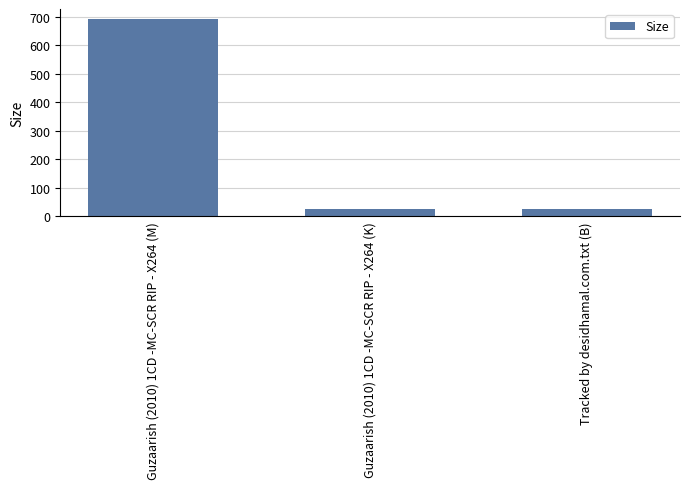

What is the label of the 1st bar from the right?

Tracked by desidhamal.com.txt (B)